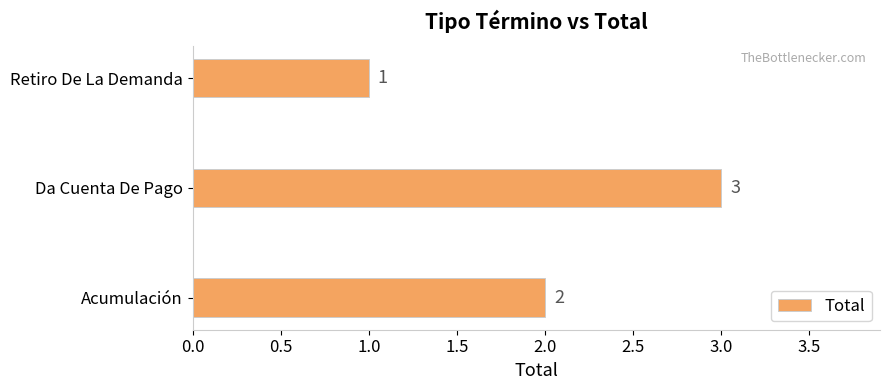

Reading bottom to top, extract all data points from this chart.

2	3	1